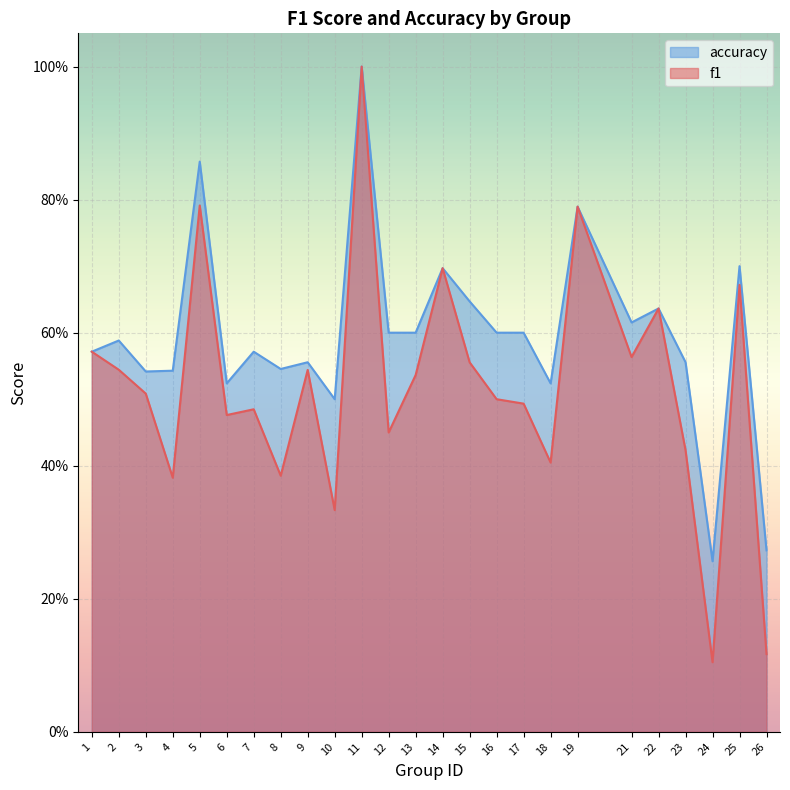

Is it true that accuracy equals 0.6 at 2?

True